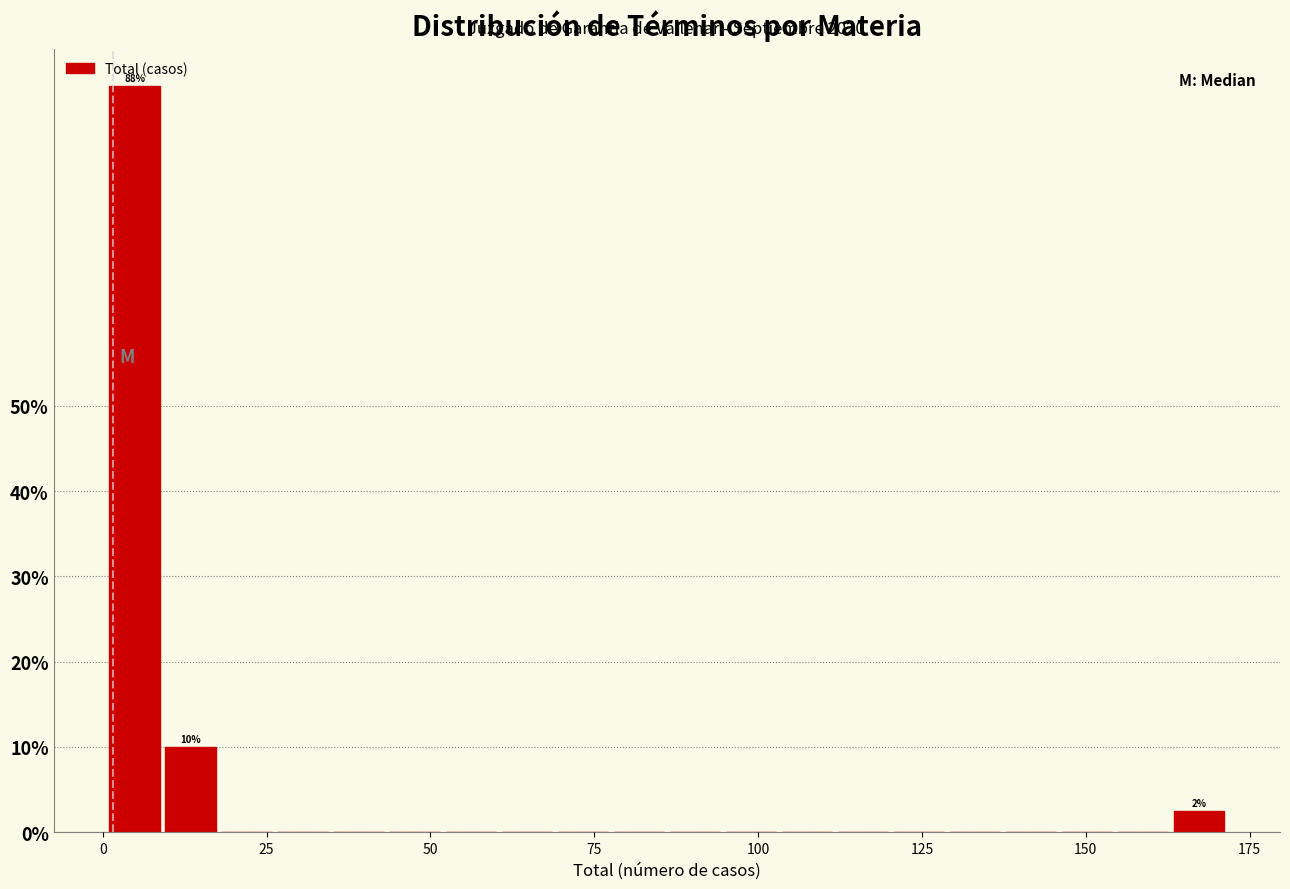

Around what value on the x-axis is the tallest bar? Give the approximate position of its centre, as read against the axis.

5